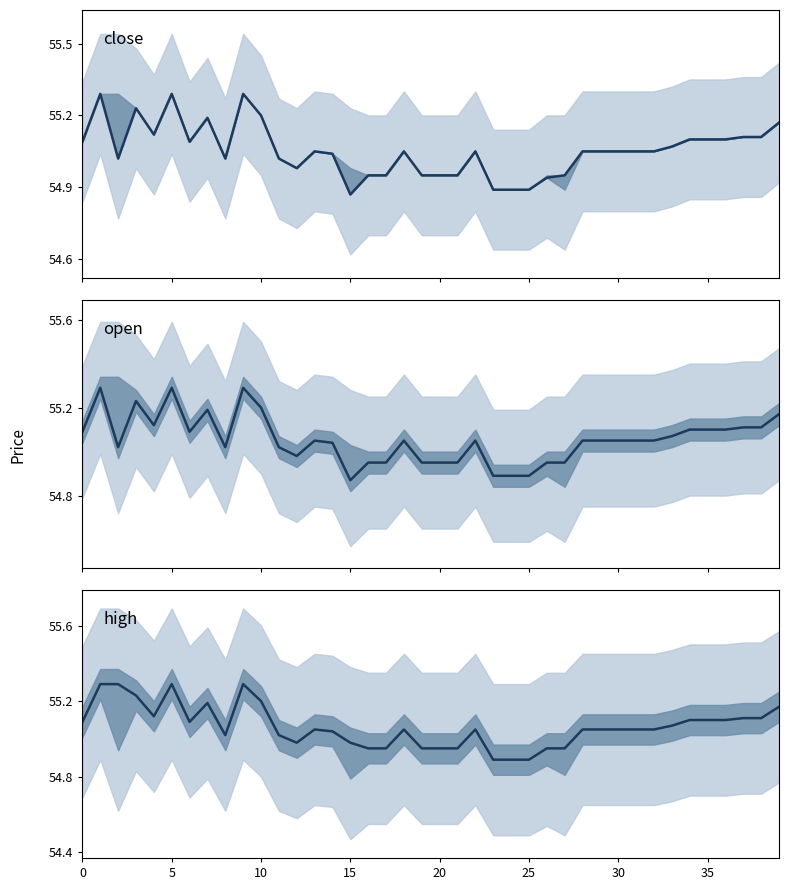

Which category has the highest value across all series?

5